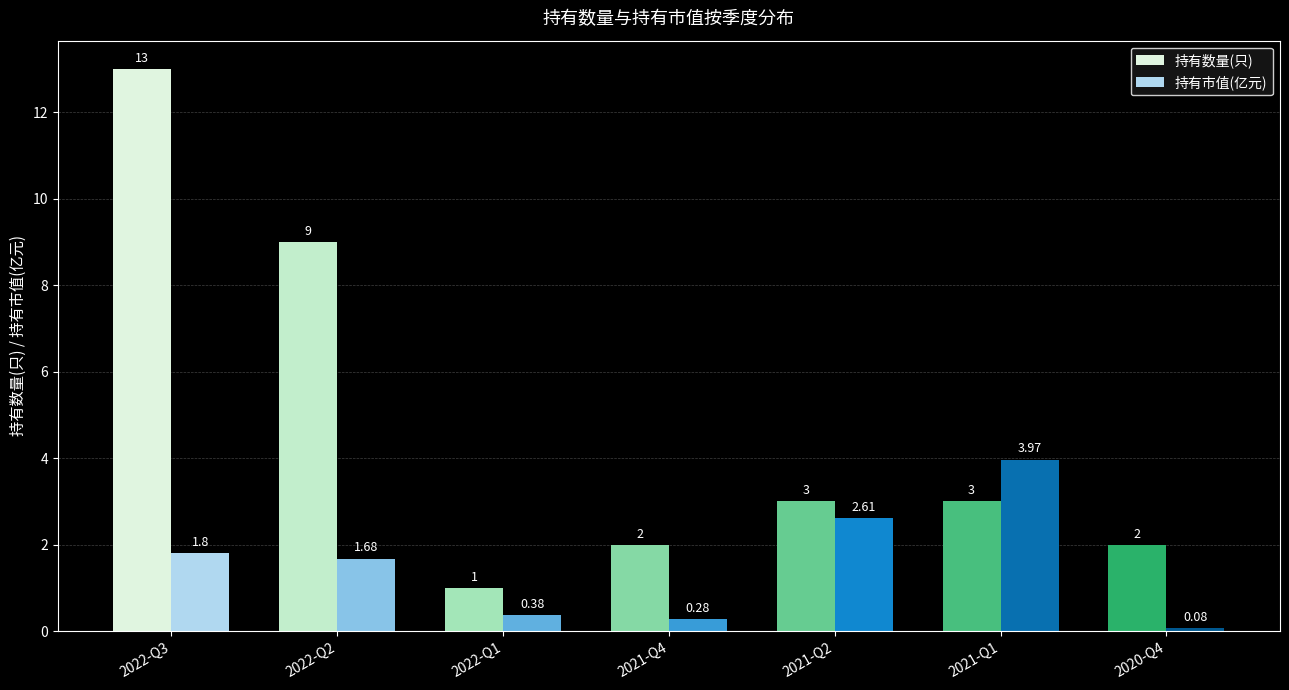

At which label is 持有市值(亿元) closest to 2?

2022-Q3